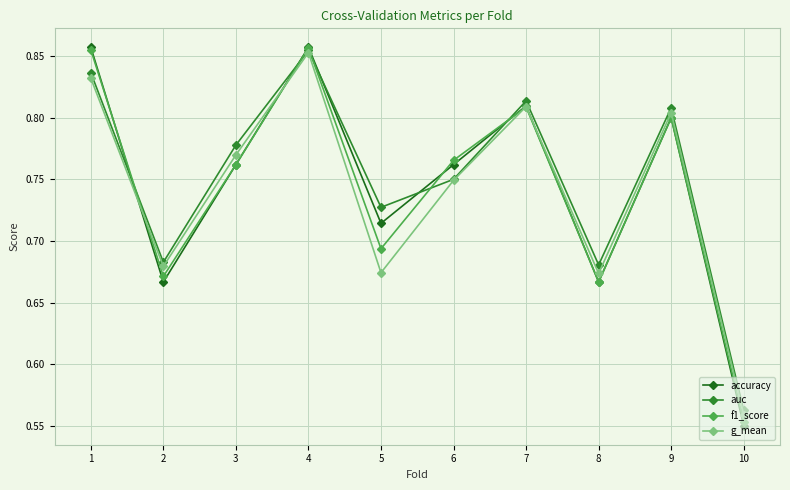

How many lines are shown in the chart?

4